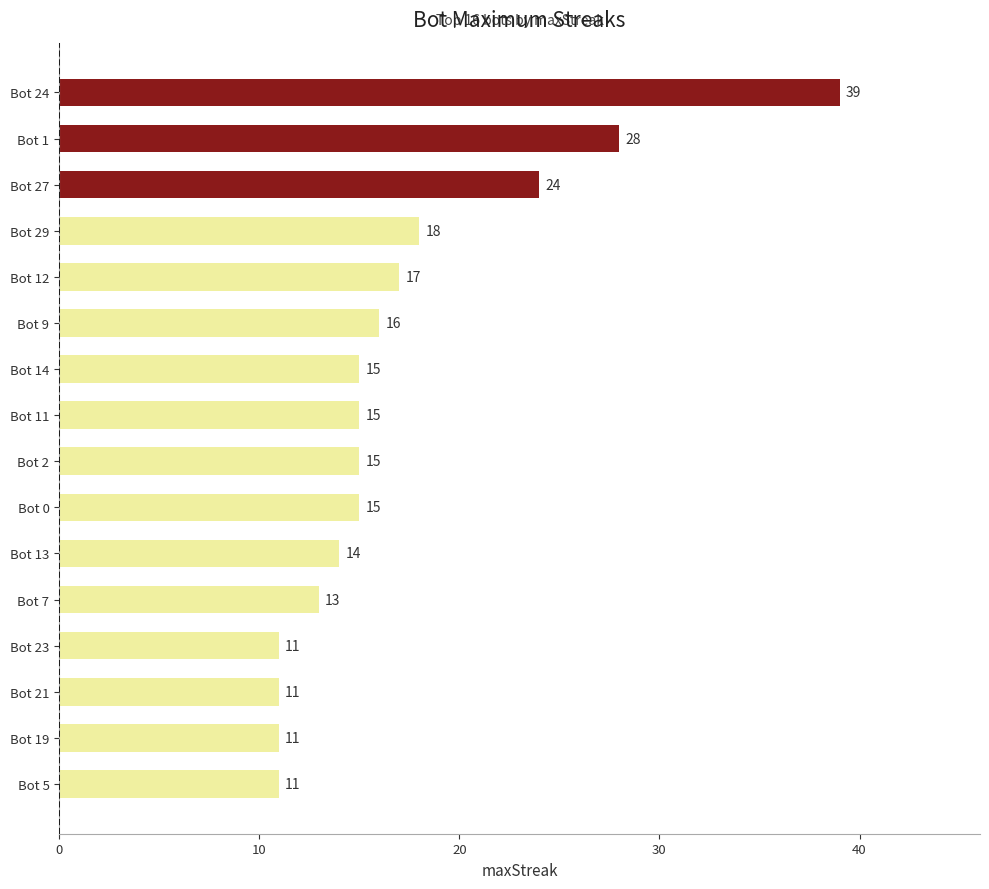

What is the label of the 16th bar from the bottom?

Bot 24